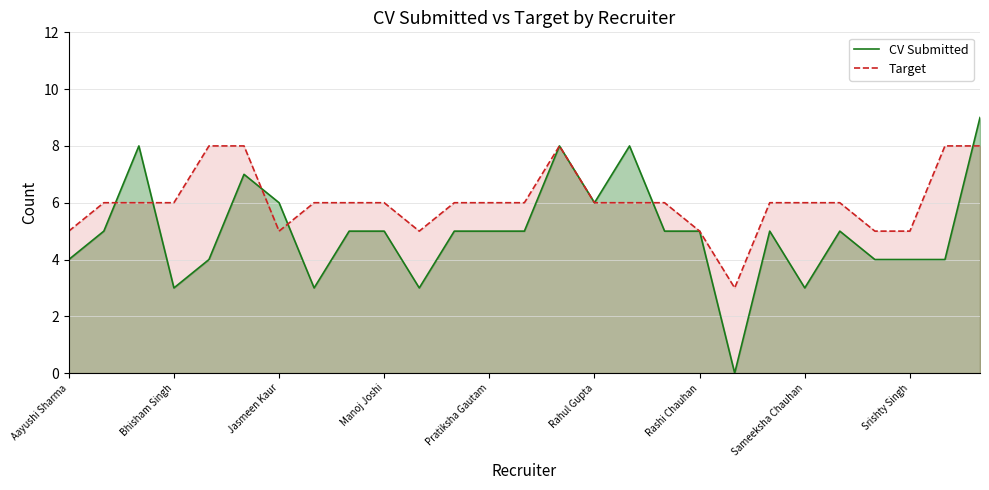

What value does the Target series have at Pratiksha Gautam?

6